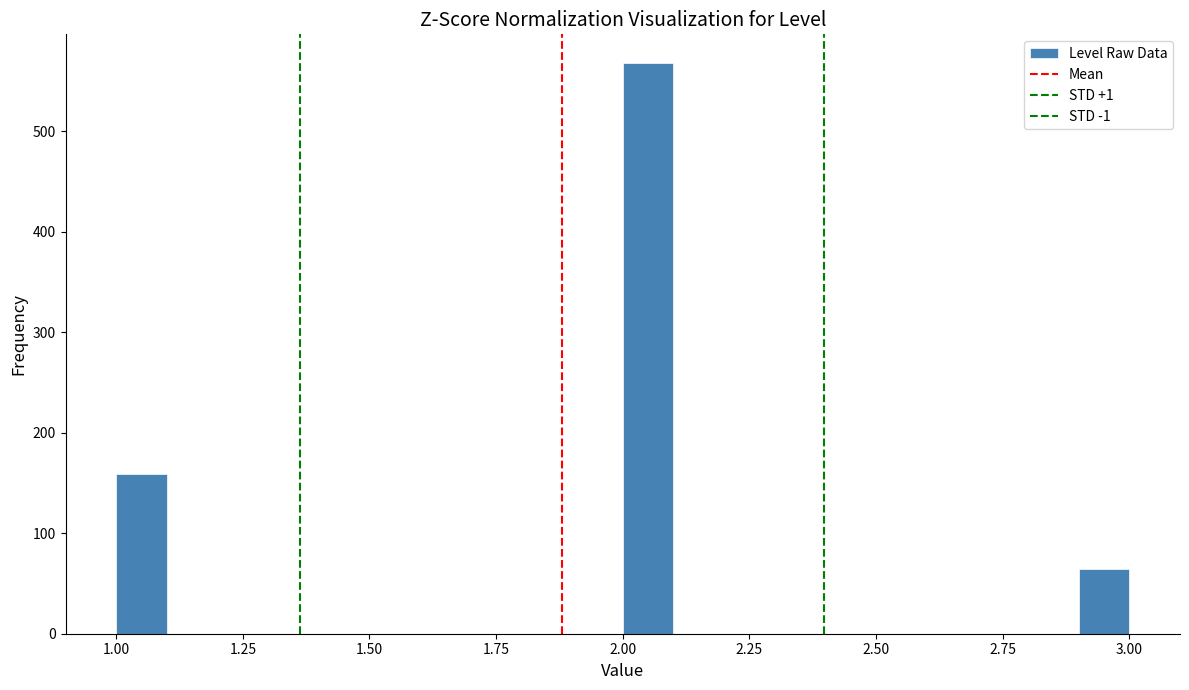

Read against the x-axis, roughly where is the centre of the tallest bar?

2.05